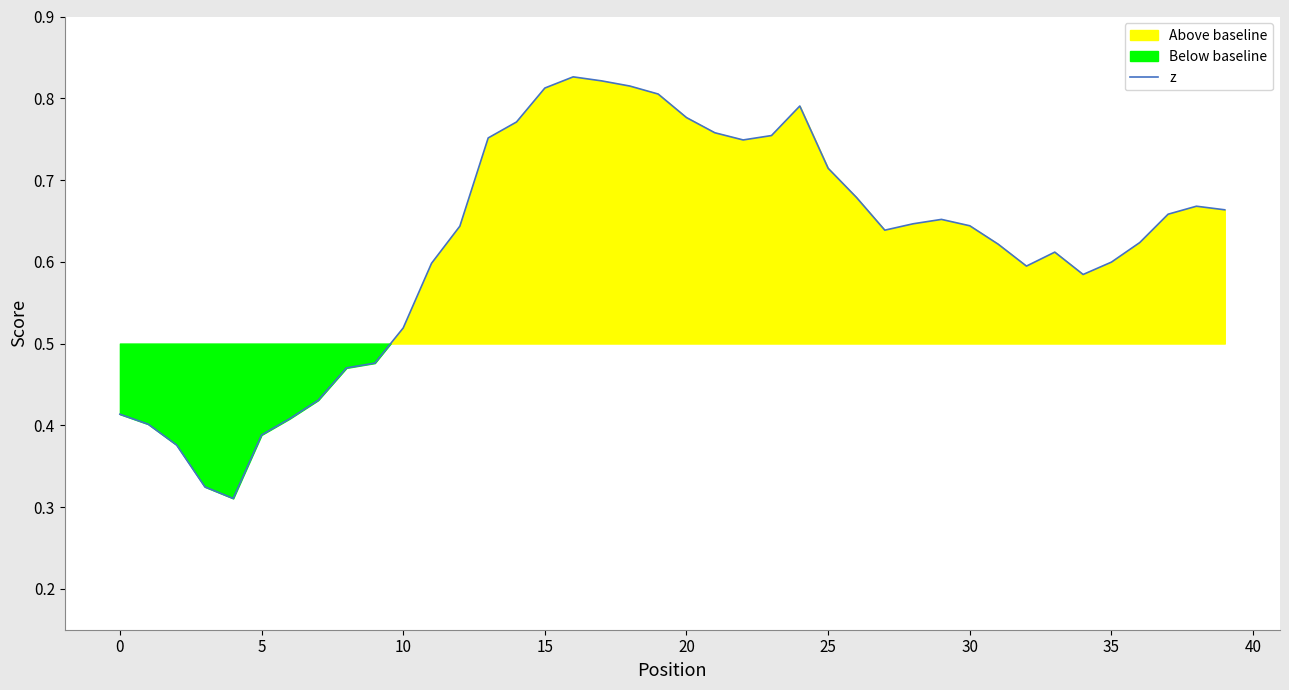

What is the difference between the maximum and minimum values?

0.5